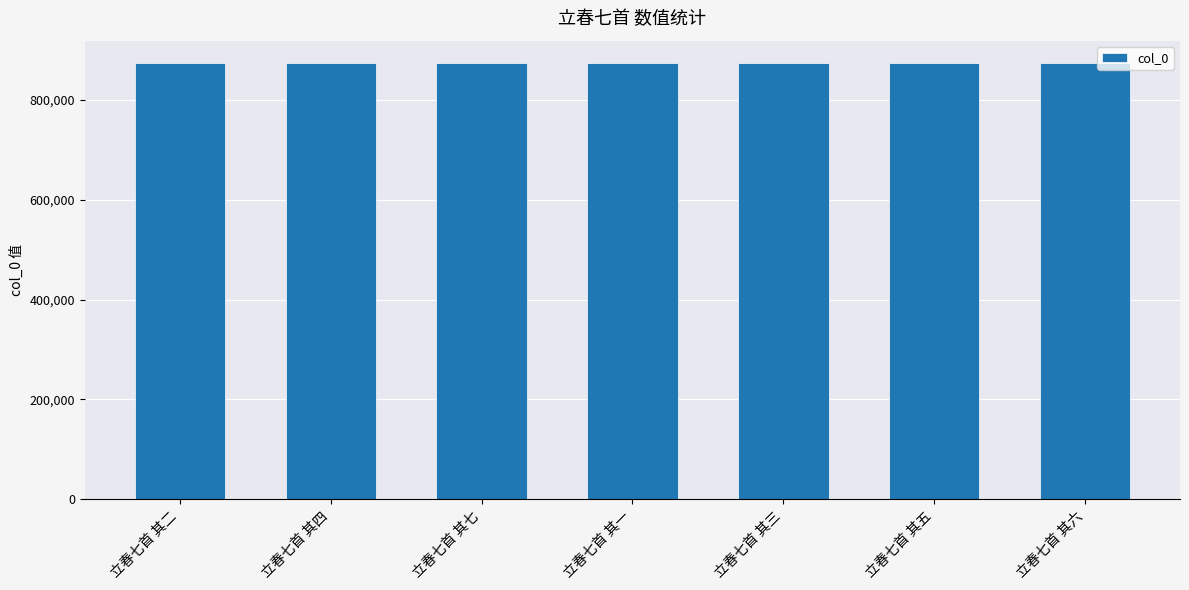

What is the change in value from 立春七首 其四 to 立春七首 其七?

-6